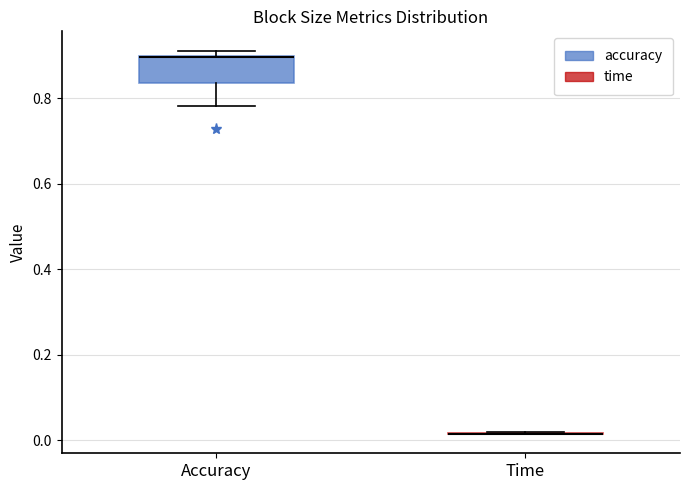

Reading left to right, transcribe this box plot: for each box, give where its median line is, the range the box spans, and where its two whiskers end, as read against the y-axis. The values are not printed on the chart, so give them approximately, as read against the axis.

Accuracy: median 0.90 (drawn on the box's upper edge), box 0.84 to 0.90, whiskers 0.78 to 0.92
Time: box collapsed to a line at 0.02, whiskers 0.02 to 0.02